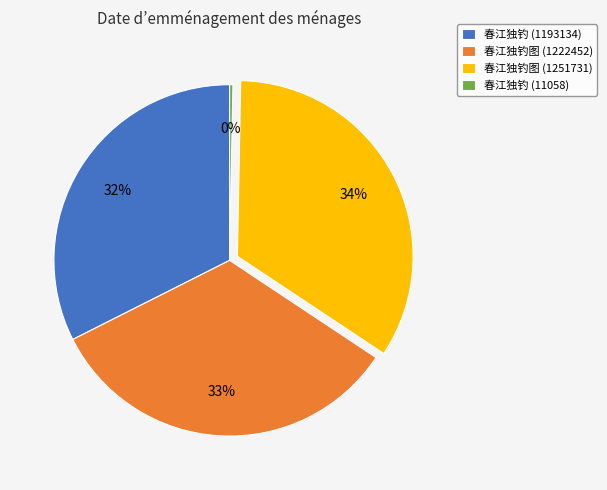

Is it true that 春江独钓 (11058) is 0% of the pie?

True